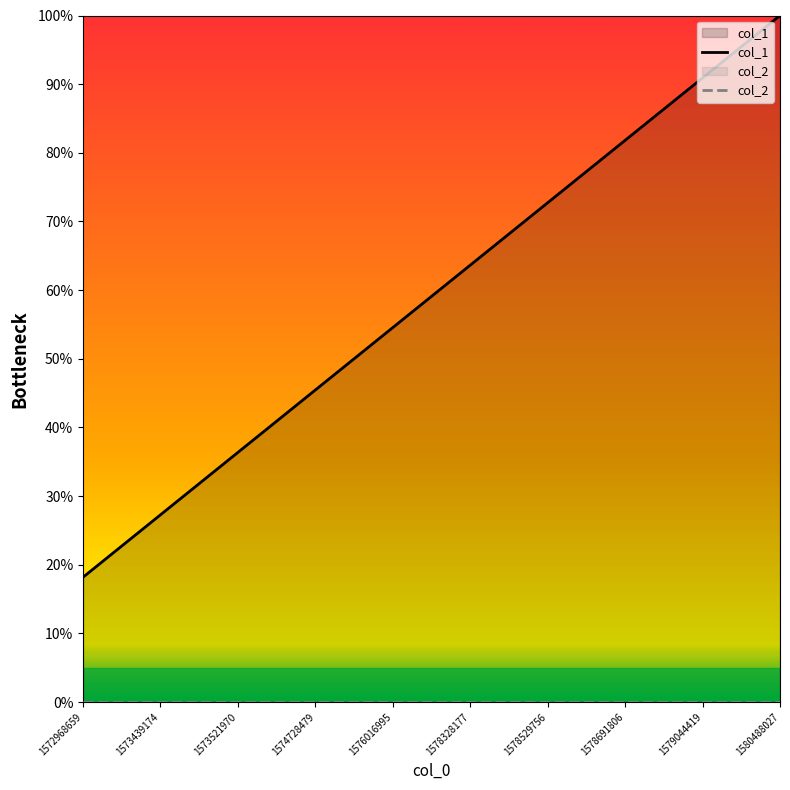

Which series has the widest spread of values?

col_1